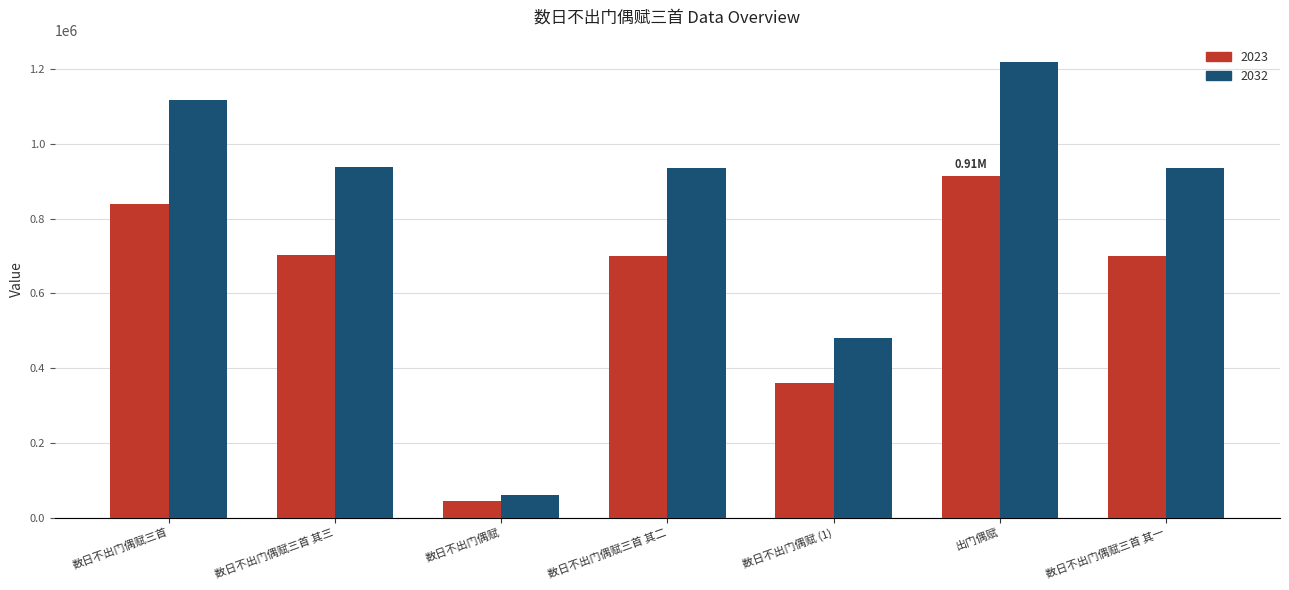

Rank the series by their maximum value, from lowest to highest.

2023, 2032